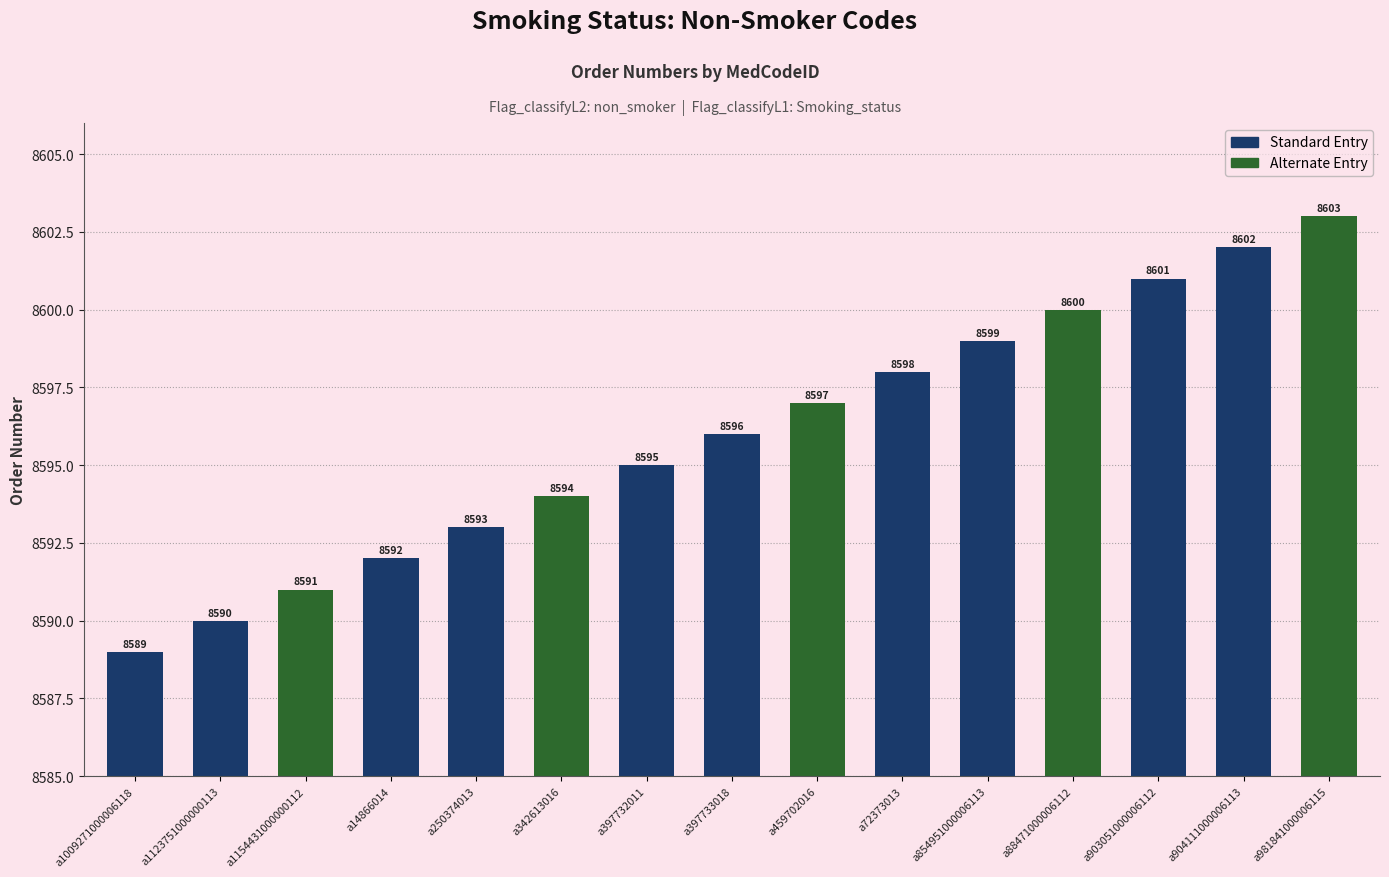

List the labels in order of value, largest first.

a981841000006115, a904111000006113, a903051000006112, a88471000006112, a854951000006113, a72373013, a459702016, a397733018, a397732011, a342613016, a250374013, a14866014, a1154431000000112, a1123751000000113, a1009271000006118